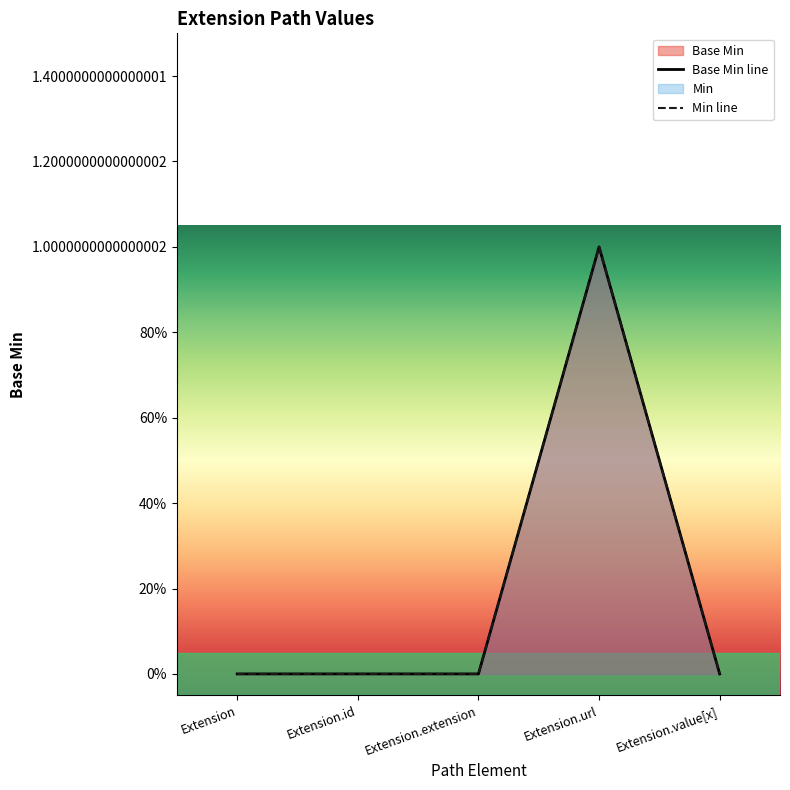

Between Extension.id and Extension.extension, which is larger?

Extension.id